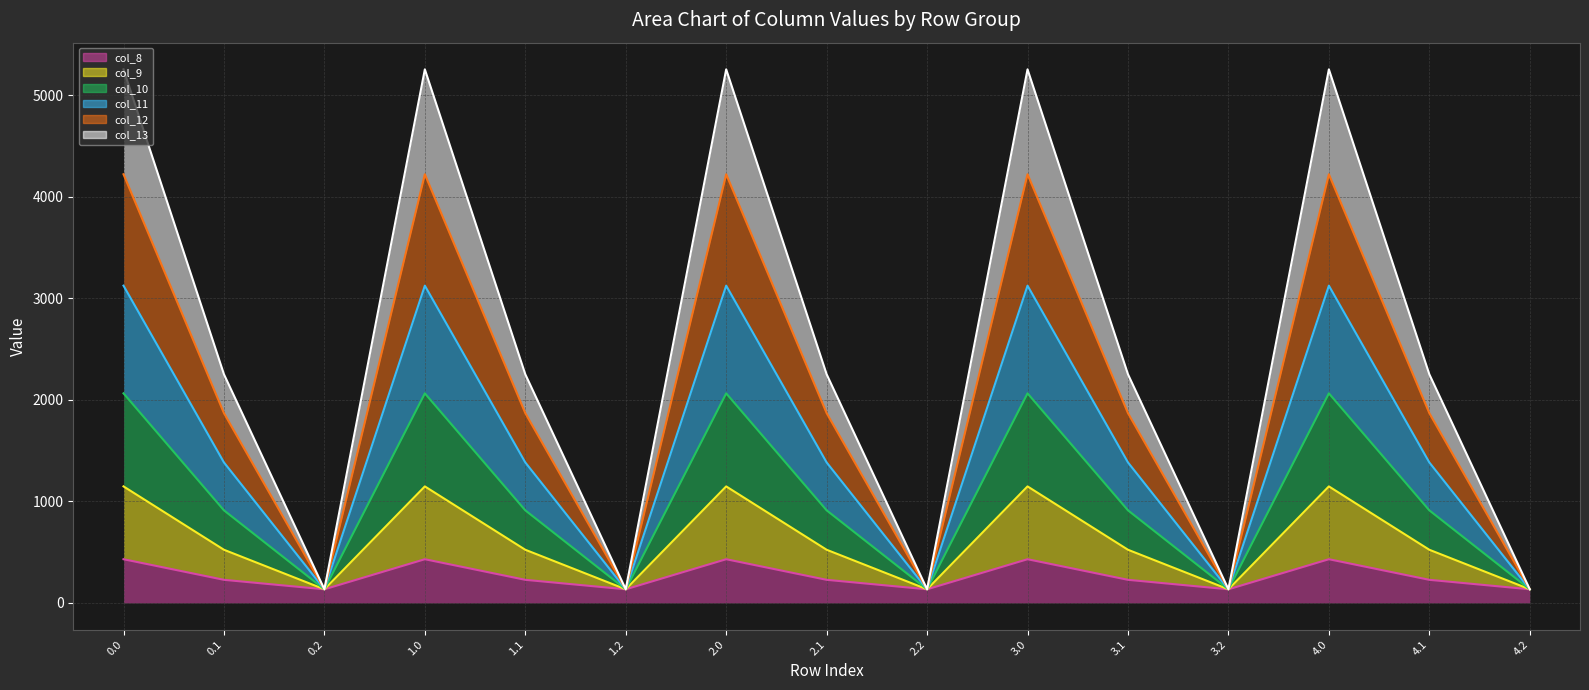

True or false: col_10 and col_9 cross at least once.

False